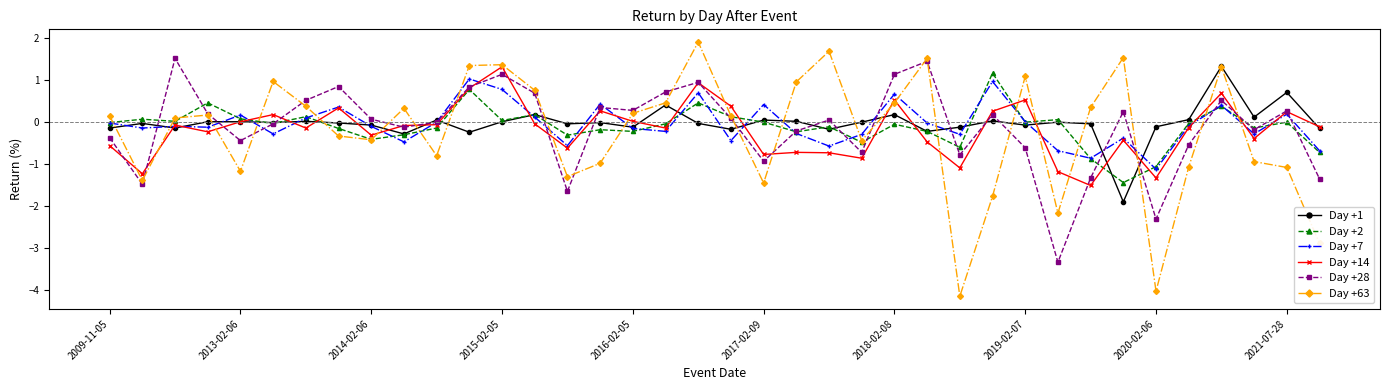

Does the chart display data point markers on the line(s)?

Yes